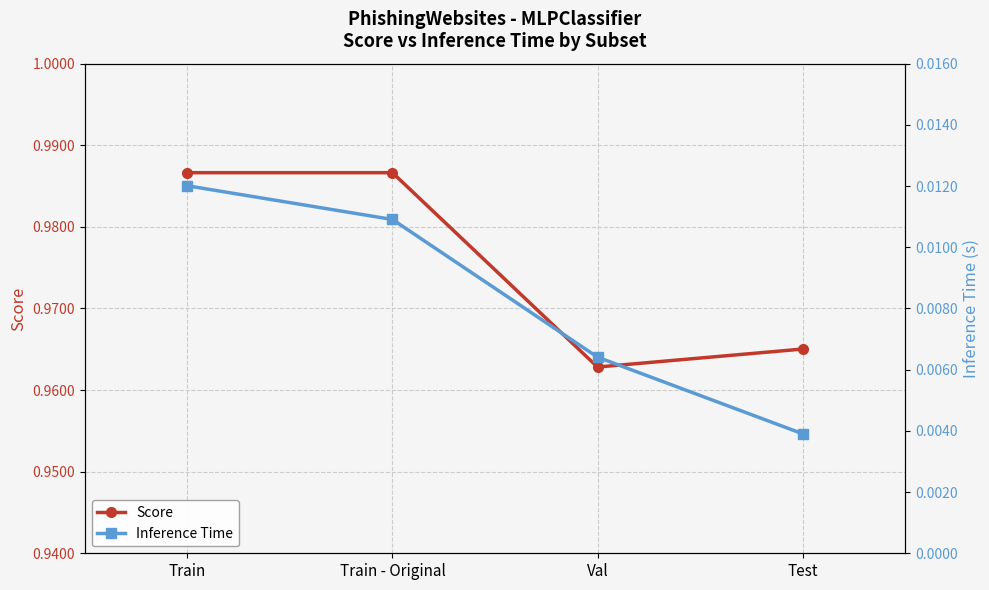

How many data points does each series have?

4